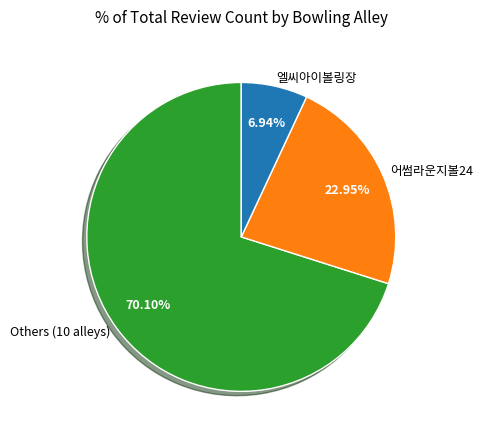

Rank the categories by value from highest to lowest.

Others (10 alleys), 어썸라운지볼24, 엘씨아이볼링장